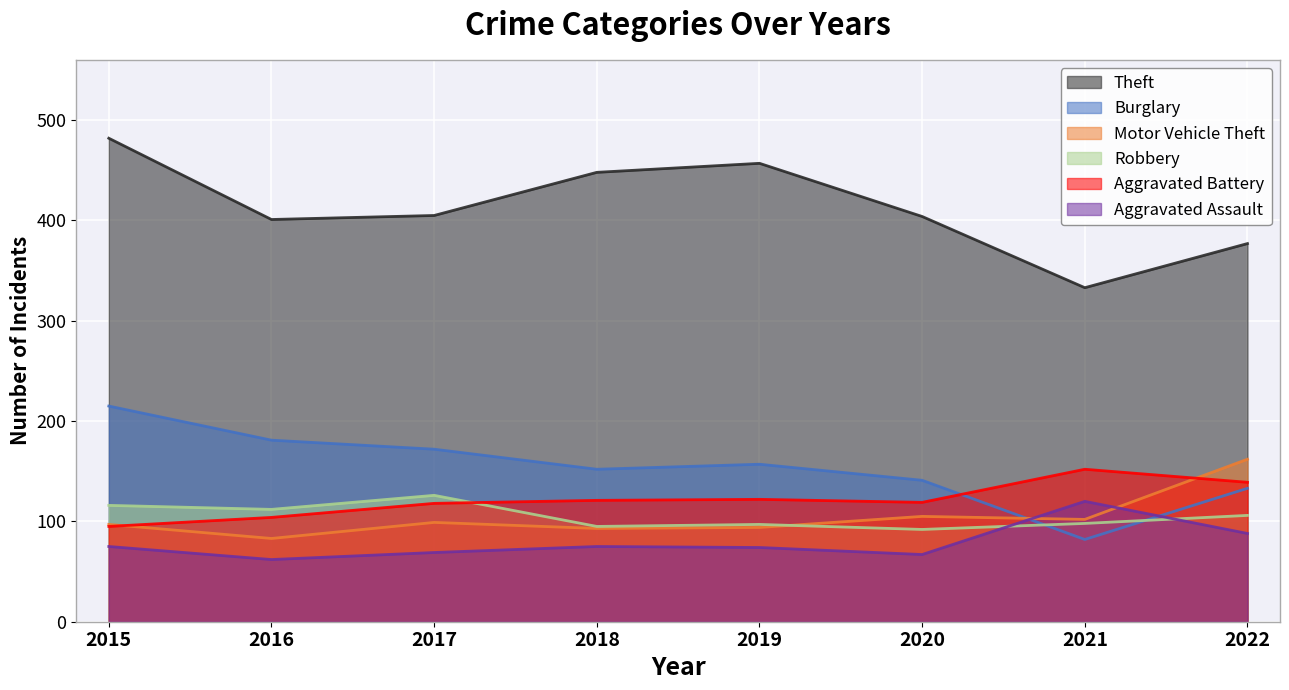

How many values in the Robbery series exceed 106?

3